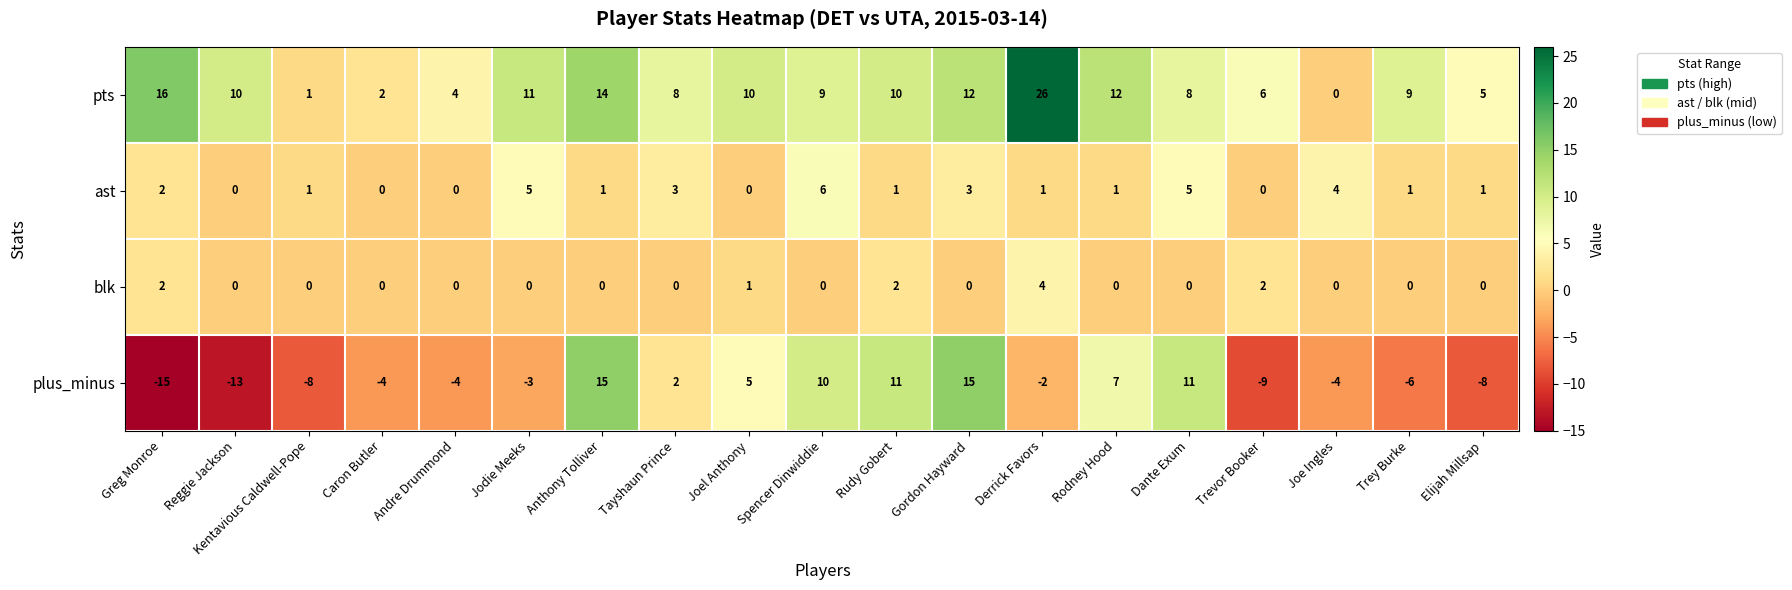

At Trevor Booker, list the series in order from largest to smallest.

pts, blk, ast, plus_minus